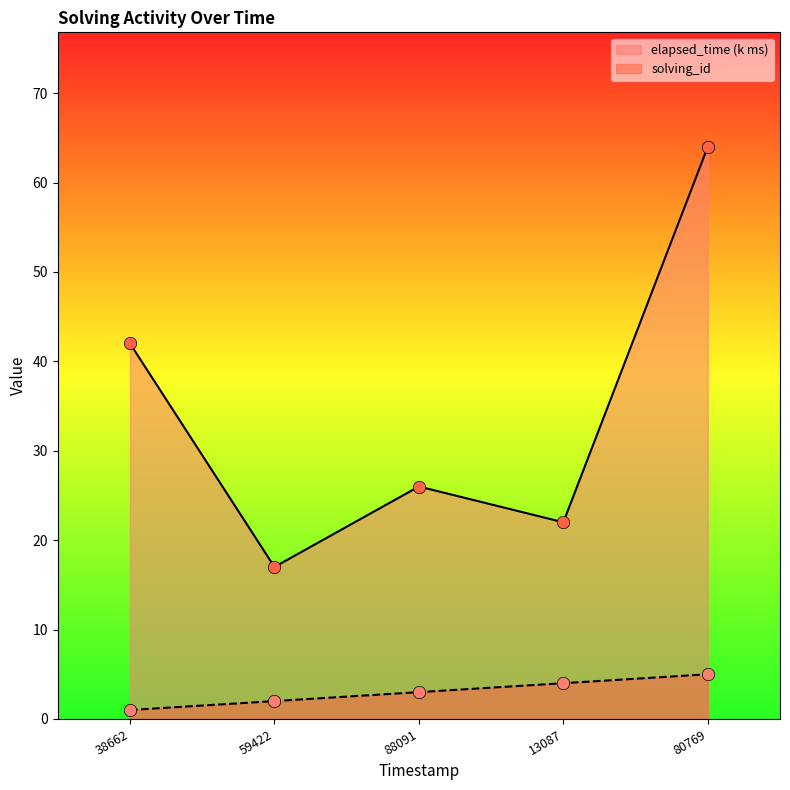

What are all the series names shown in the legend?

elapsed_time (k ms), solving_id